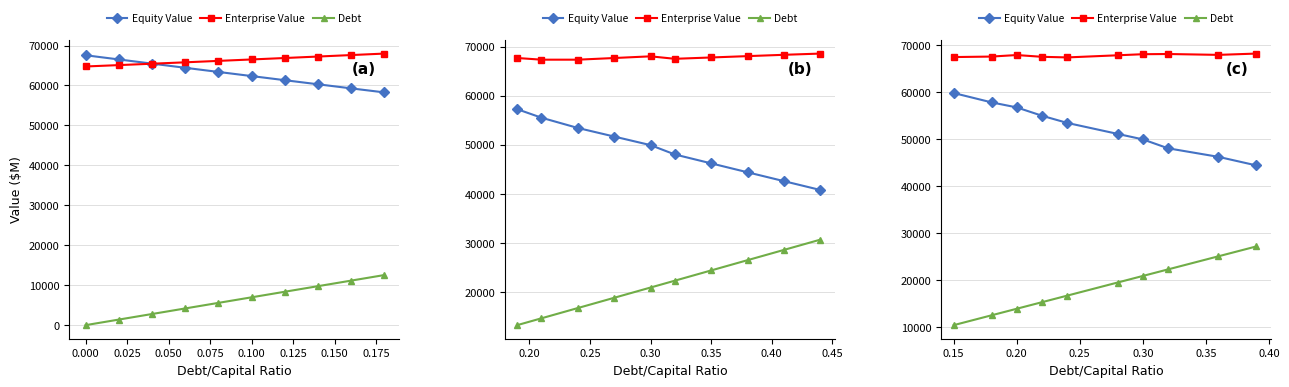

Which series has the largest range (max minus min)?

Debt